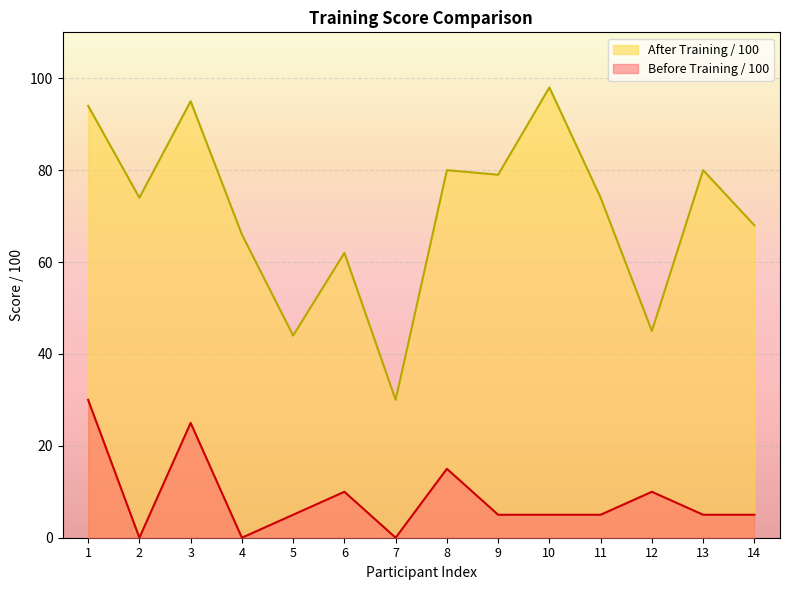

At which label is After Training / 100 closest to 64?

4